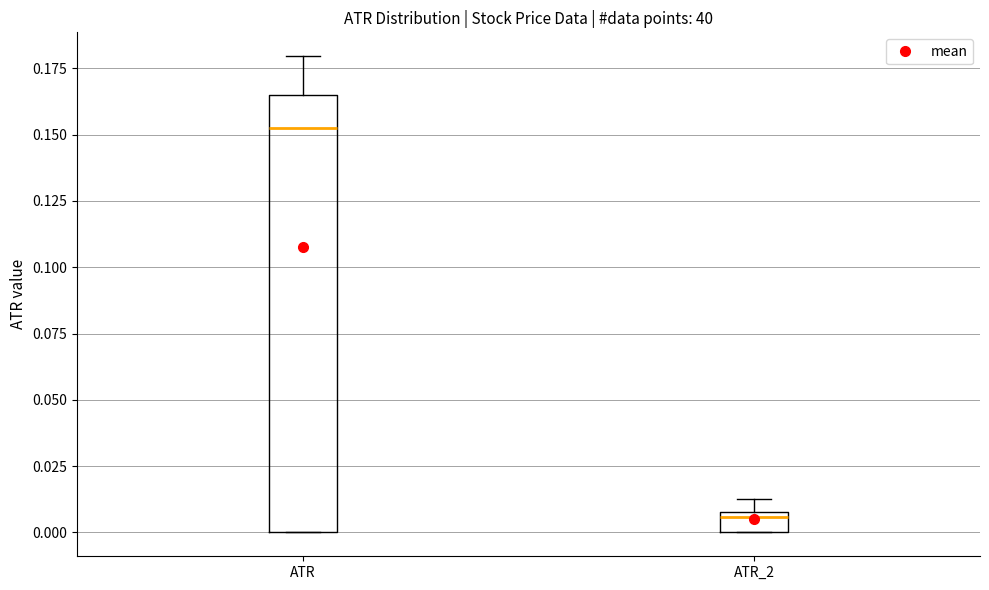

Reading left to right, read every box against the y-axis: the position of its median line, the range the box covers, and the ends of its whiskers. The values are not printed on the chart, so give them approximately, as read against the axis.

ATR: median 0.155, box 0.000 to 0.165, whiskers 0.000 to 0.180
ATR_2: median 0.005, box 0.000 to 0.010, whiskers 0.000 to 0.015